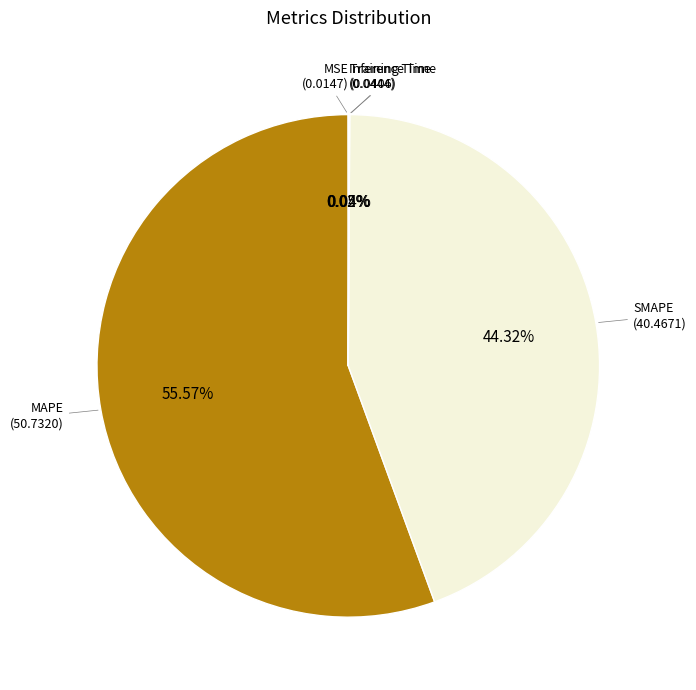

Does any single category account for the majority?

Yes